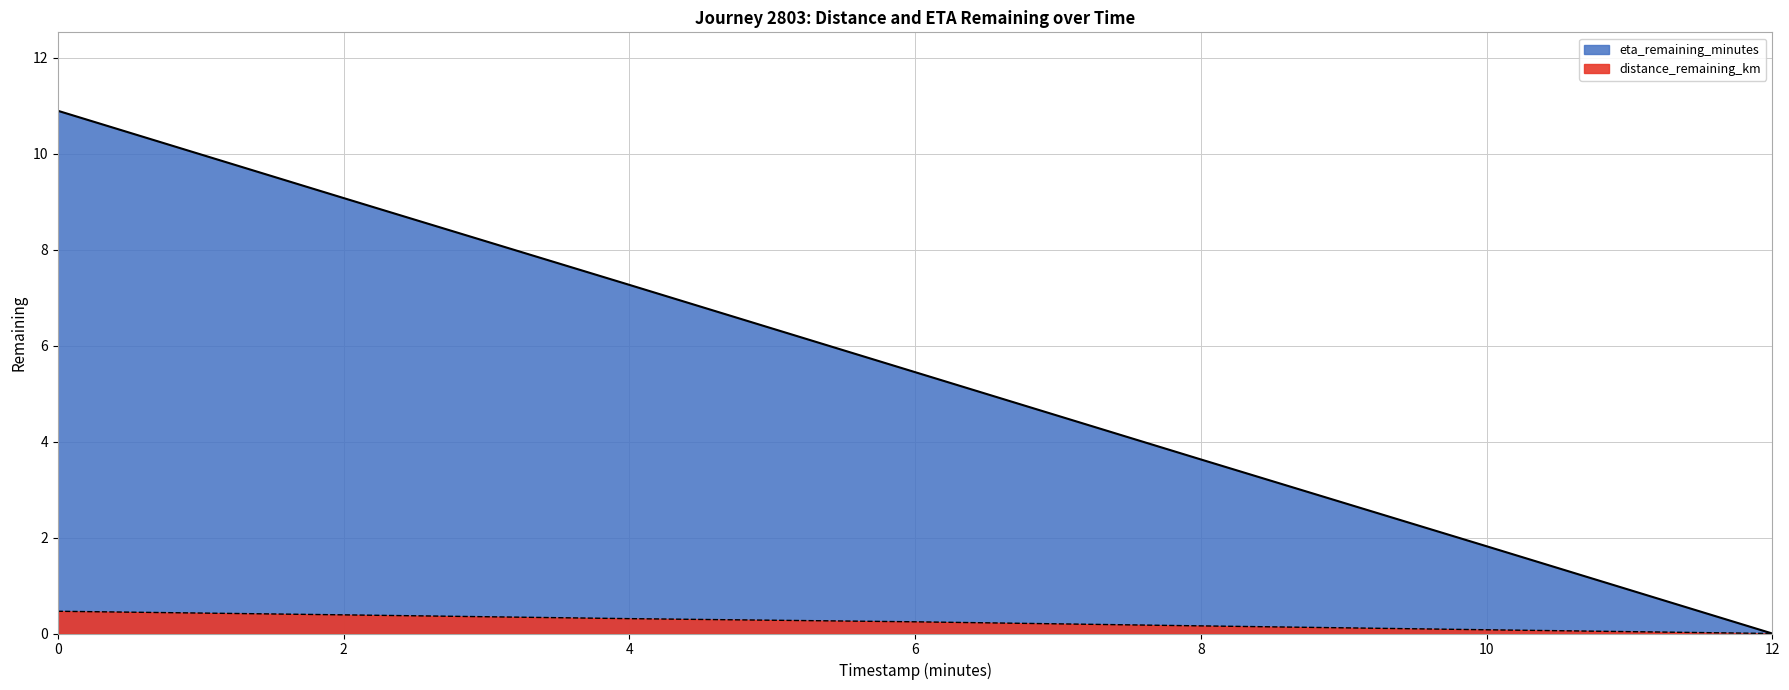

Which category has the lowest value in the distance_remaining_km series?

12.0